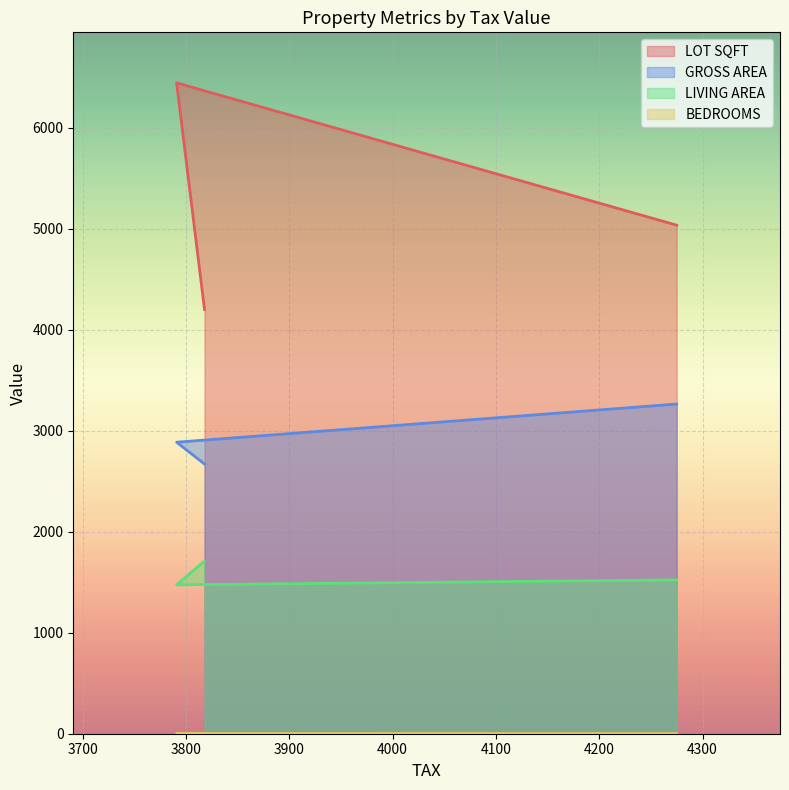

Reading left to right, list all the values displayed in this chart.

LOT SQFT: 3818=4200	3791=6444	4275=5035
GROSS AREA: 3818=2670	3791=2886	4275=3264
LIVING AREA: 3818=1710	3791=1474	4275=1523
BEDROOMS: 3818=4	3791=3	4275=2